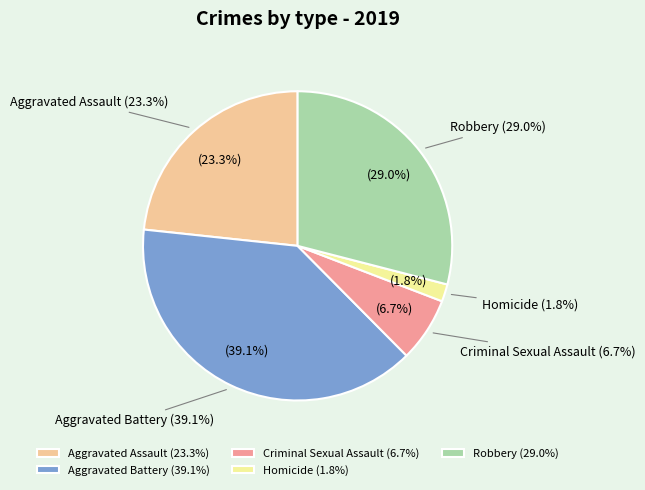

What portion of the pie excludes Aggravated Battery?

60.9%